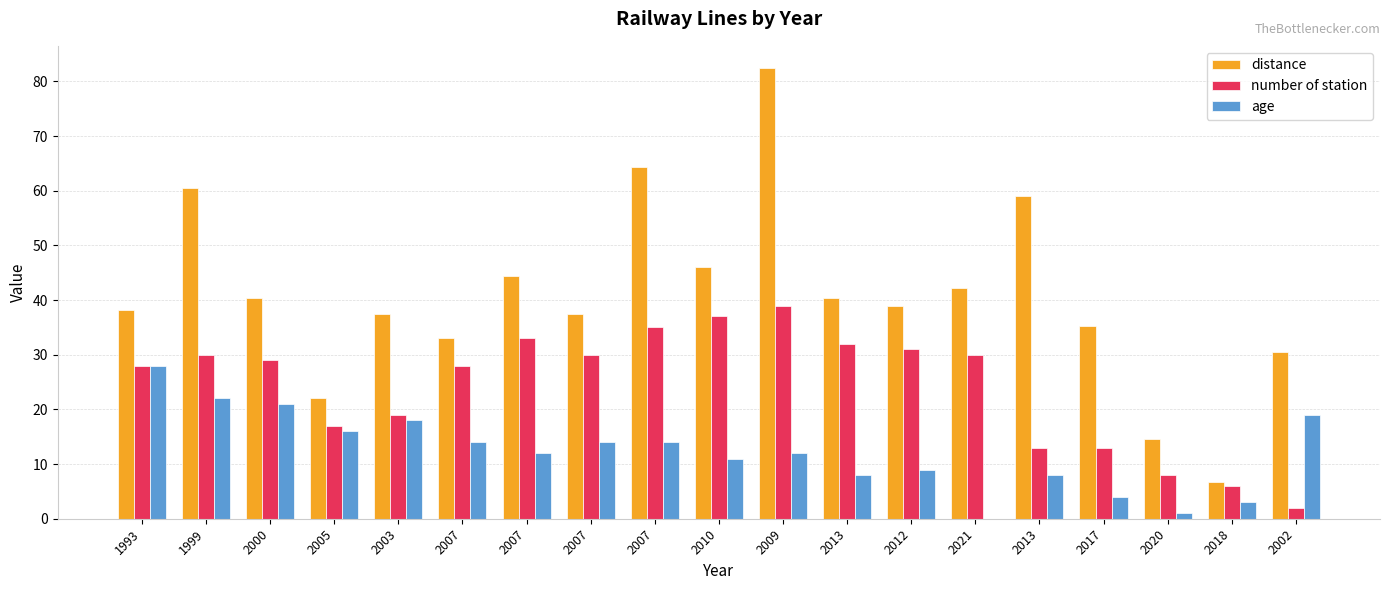

What are all the series names shown in the legend?

distance, number of station, age